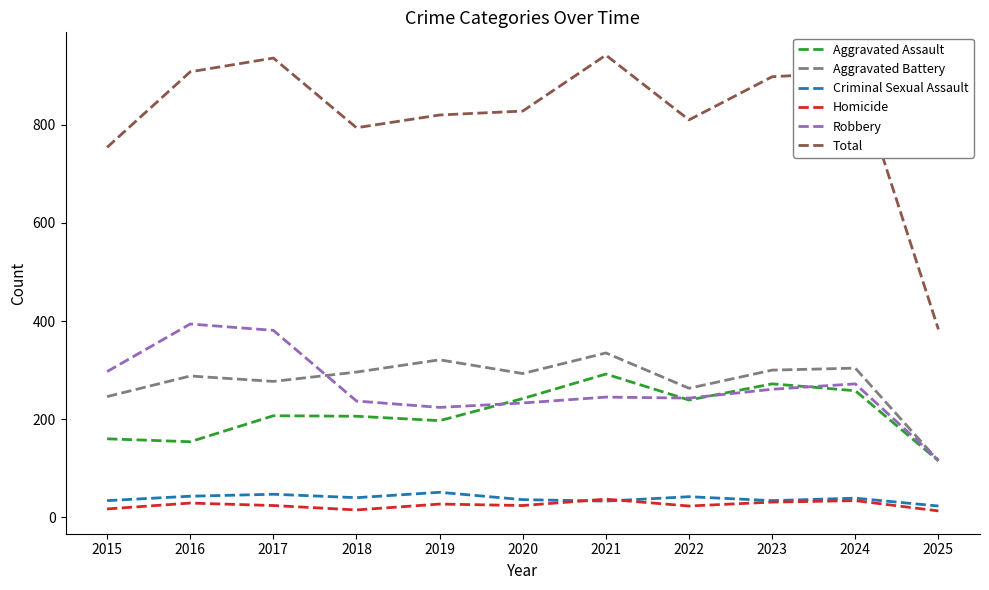

True or false: Robbery and Total intersect in this chart.

False